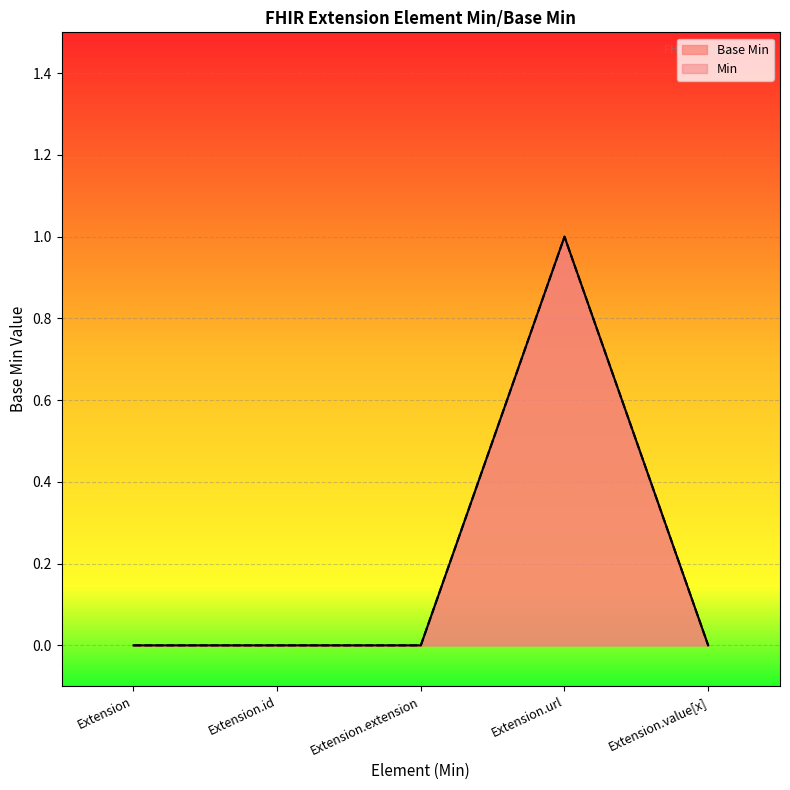

What is the difference between the maximum and minimum values?

1